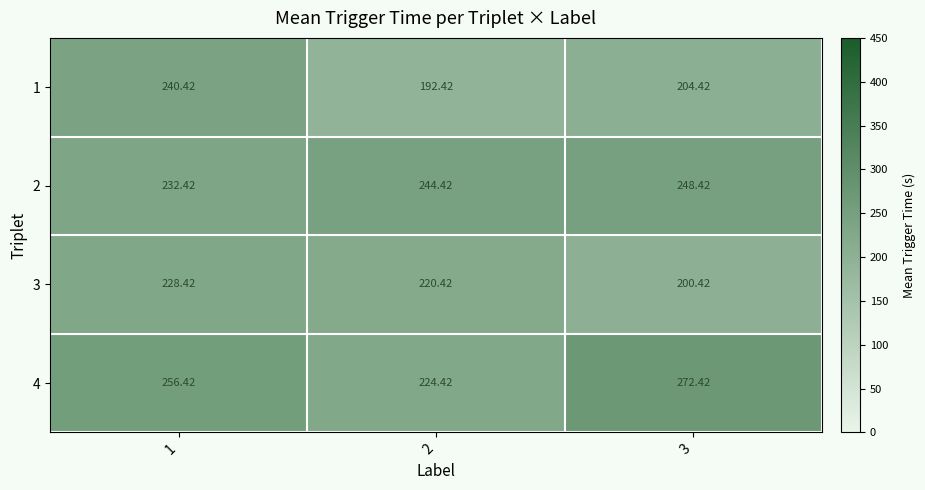

Is the value of 4 at 2 greater than the value of 2 at 1?

No